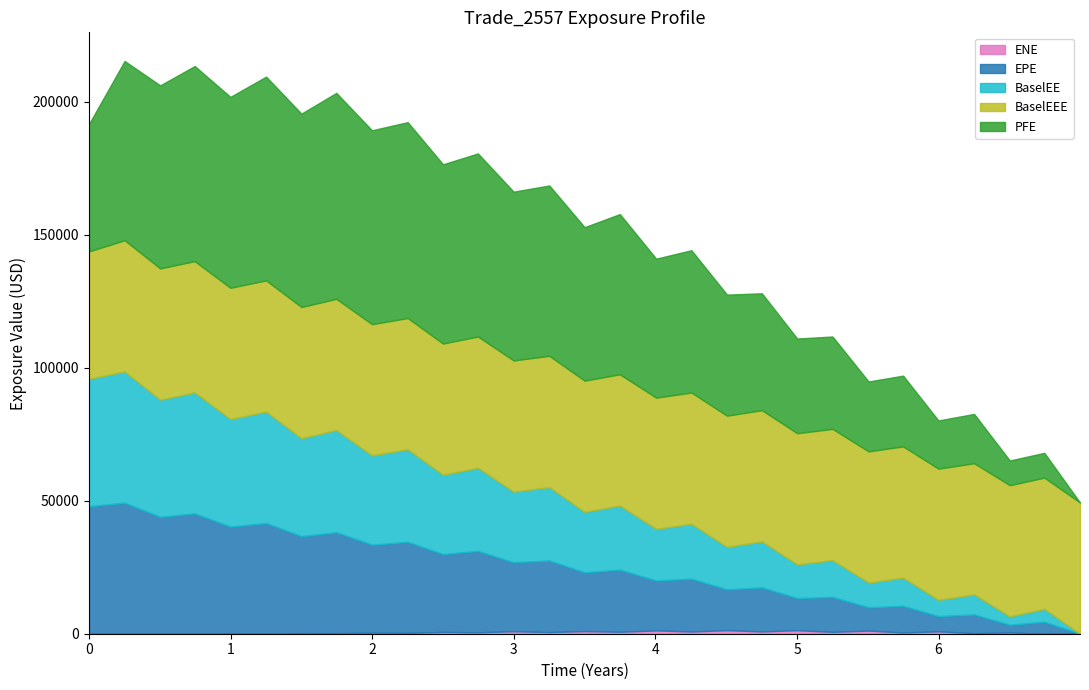

What is the difference between the second highest and minimum values in the PFE series?

76587.2